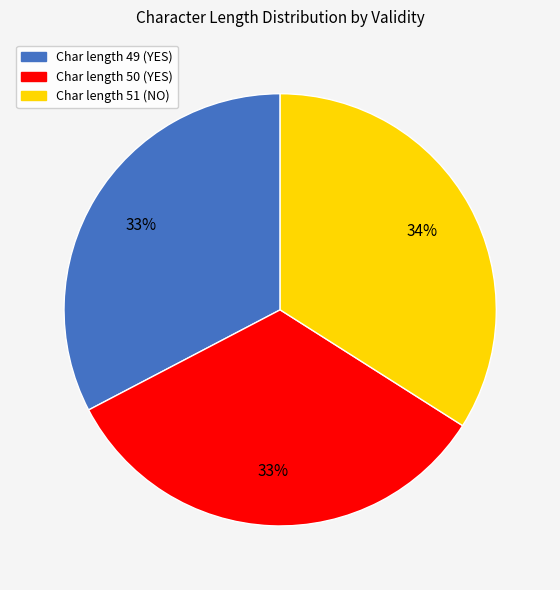

Is there a majority slice in this chart?

No